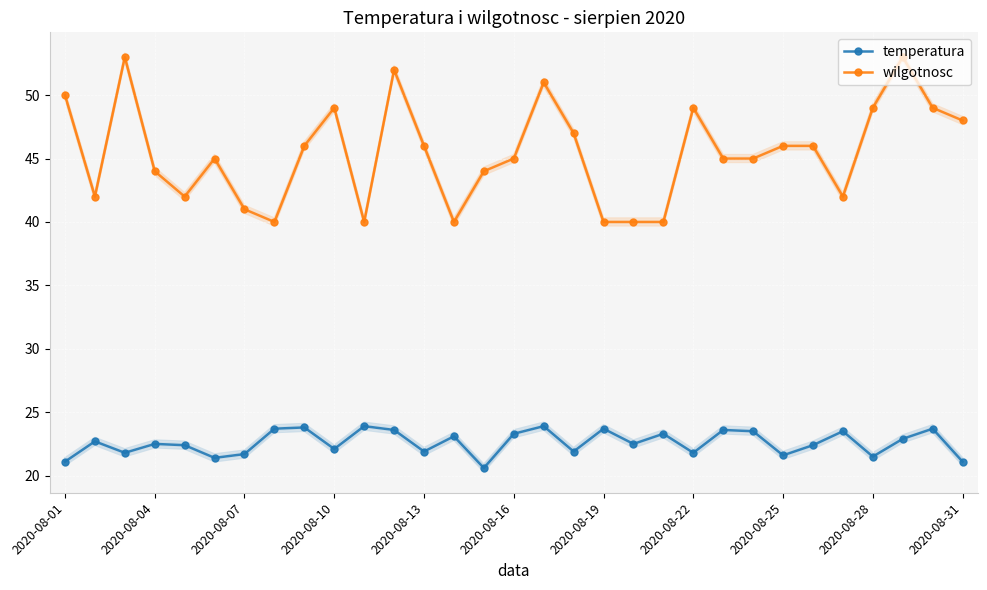

True or false: wilgotnosc and temperatura cross at least once.

False